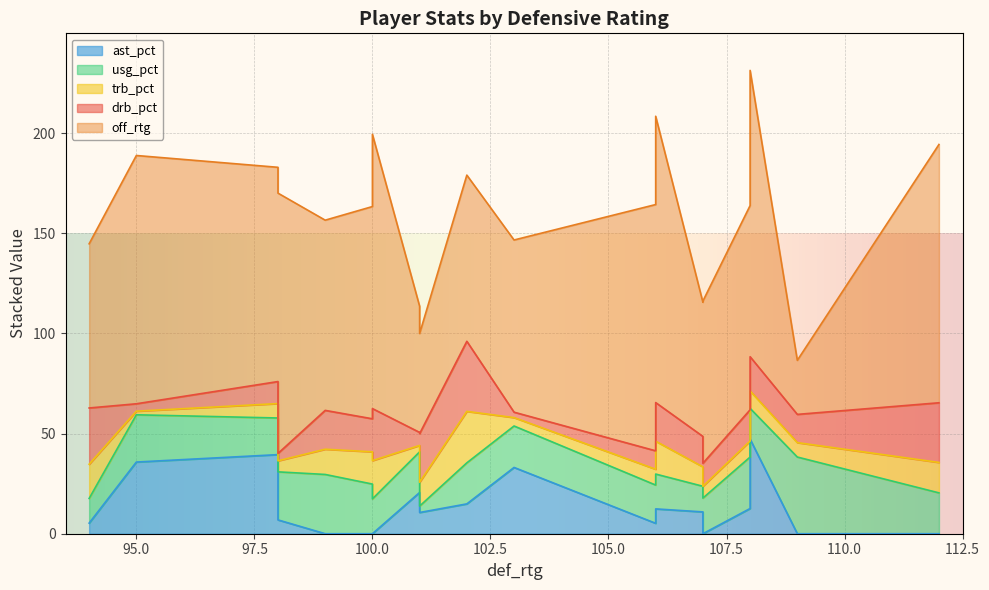

What is the average value of the off_rtg series?

98.8